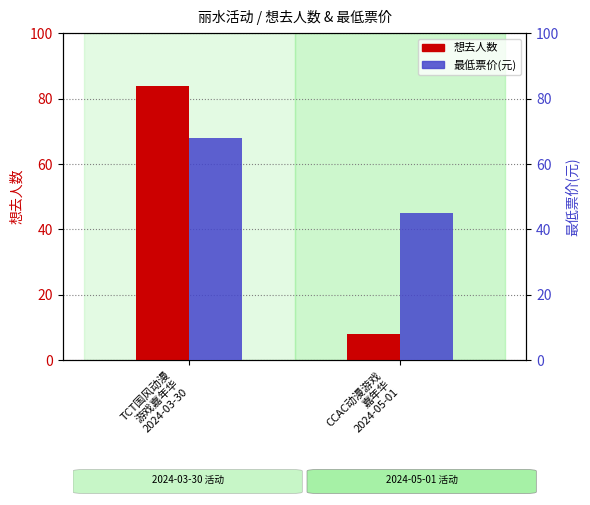

Reading left to right, list all the values displayed in this chart.

想去人数: 84	8
最低票价(元): 68	45